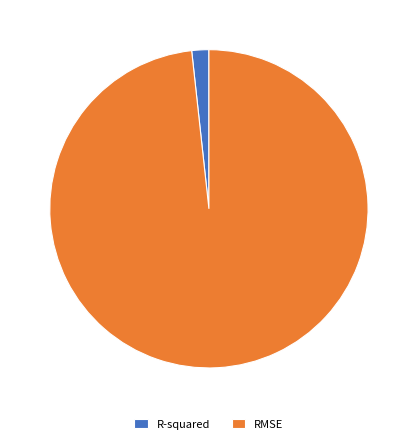

Does R-squared represent more than half of the total?

No